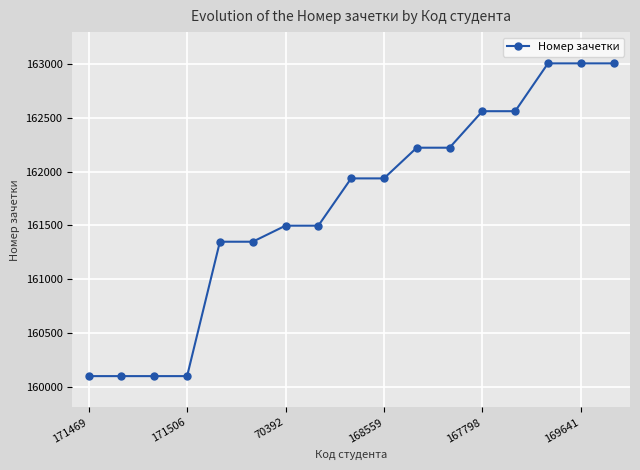

Reading left to right, list all the values displayed in this chart.

160101	160101	160101	160101	161349	161349	161498	161498	161937	161937	162222	162222	162561	162561	163005	163005	163005